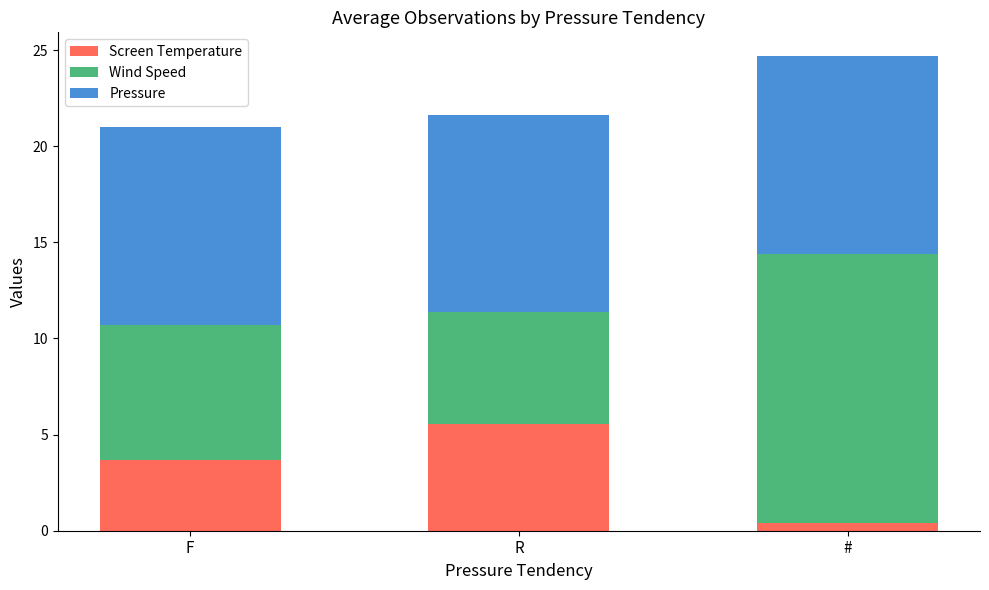

What is the approximate value of Screen Temperature at F?

3.7